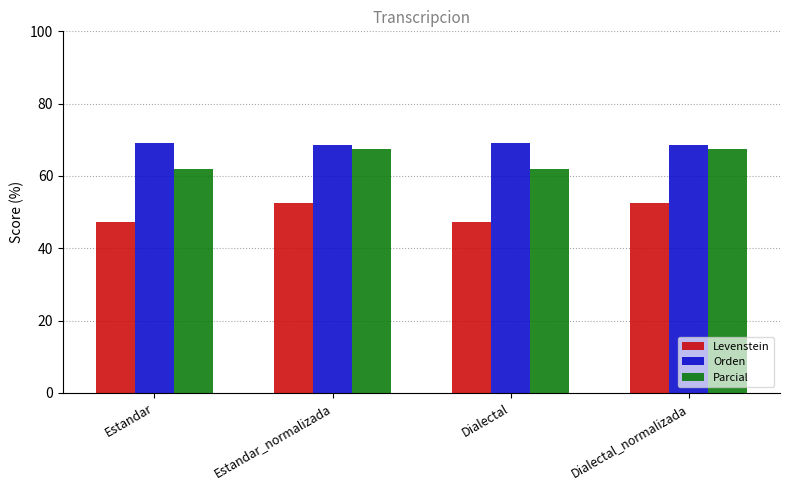

What is the sum of all Orden values?

275.2